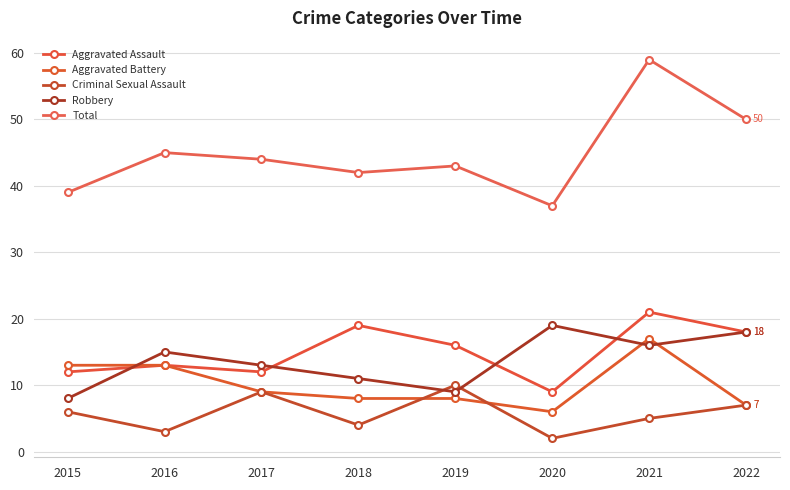

Is it true that Aggravated Battery equals 6 at 2020?

True